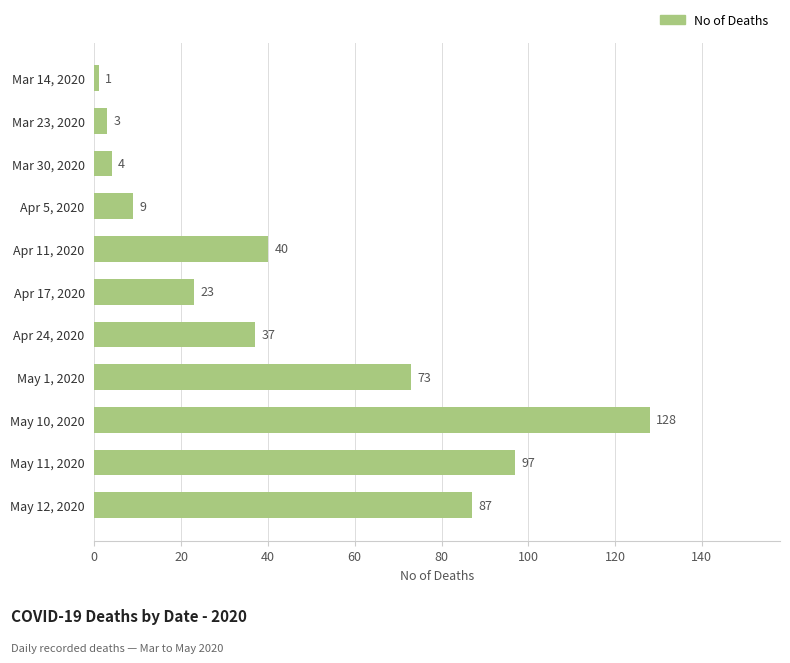

What value does the data have at May 10, 2020, to the nearest 5?

130